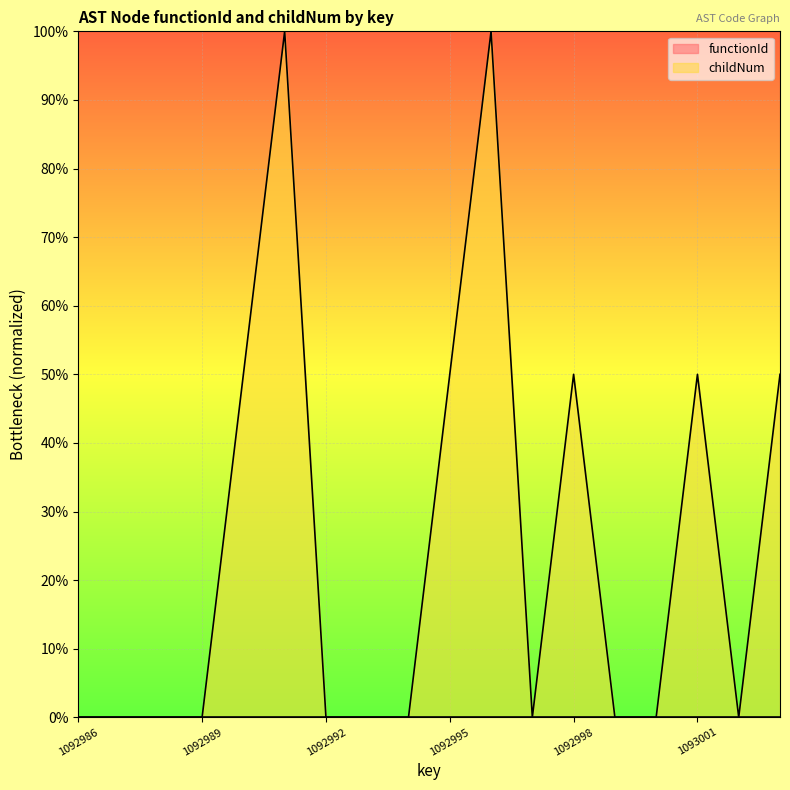

Between 1092999 and 1092993, which is larger?

1092999